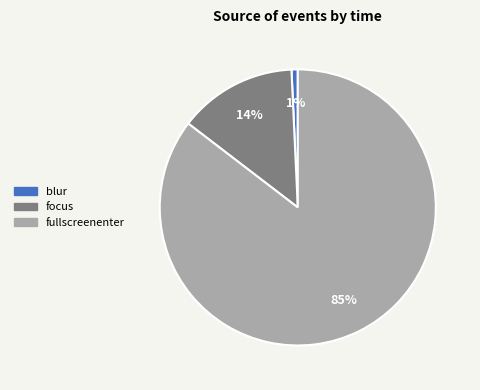

Rank the categories by value from highest to lowest.

fullscreenenter, focus, blur